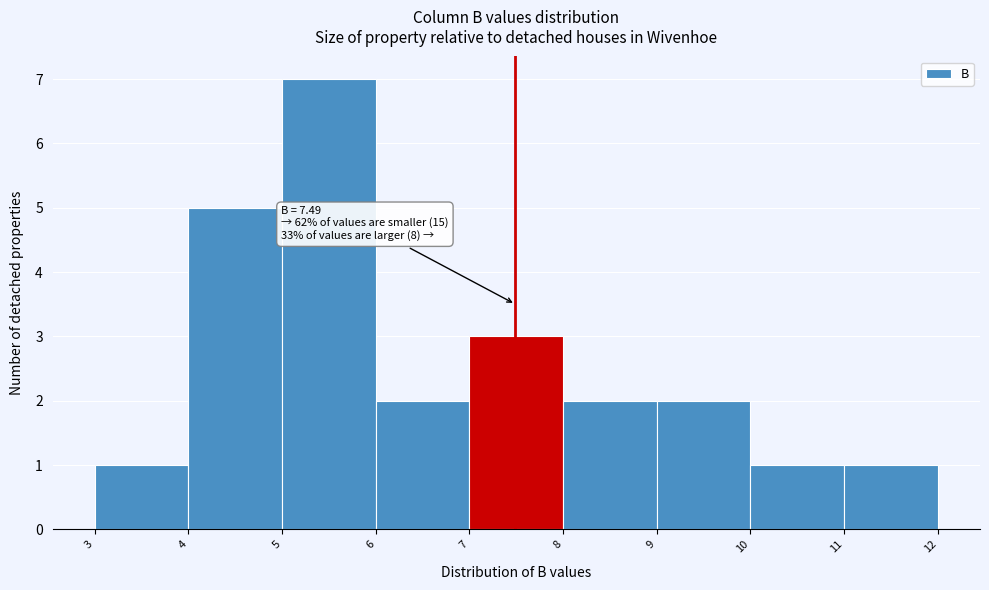

Over which range of the x-axis is the bar tallest?

5 to 6